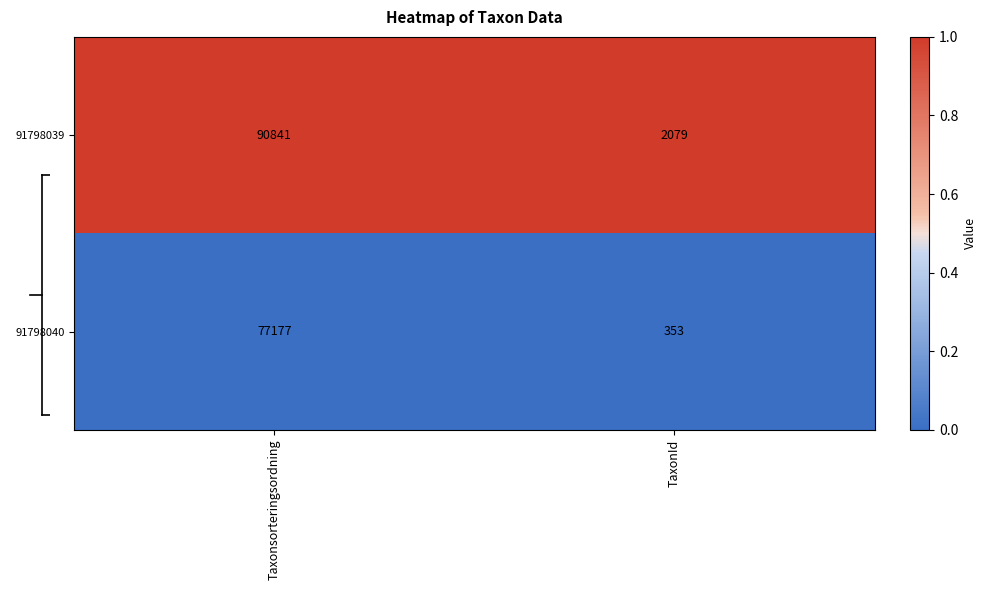

Rank the series by their maximum value, from highest to lowest.

91798039, 91798040